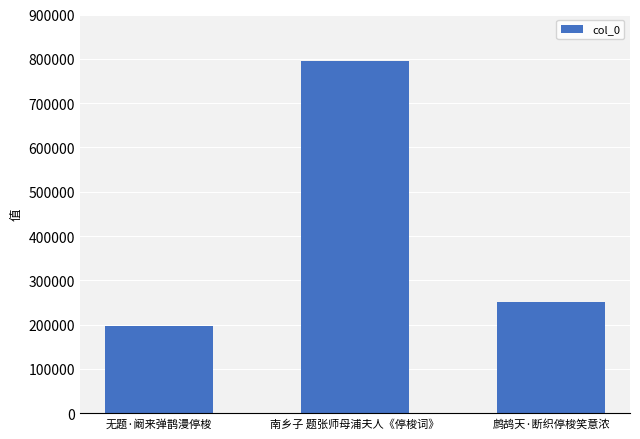

Where is the data nearest to the value 496205?

鹧鸪天·断织停梭笑意浓